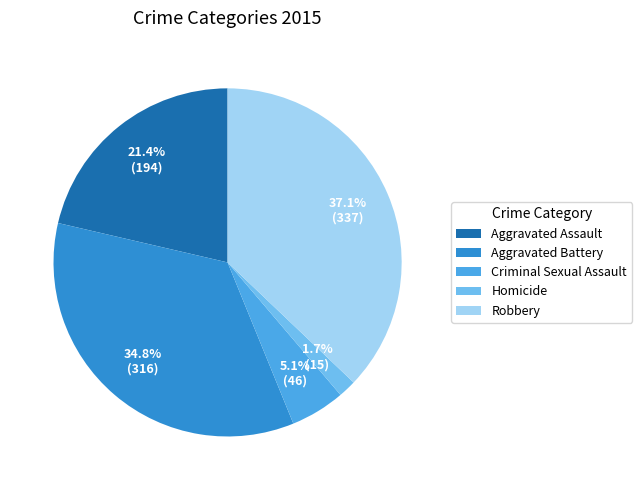

Rank the categories by value from highest to lowest.

Robbery, Aggravated Battery, Aggravated Assault, Criminal Sexual Assault, Homicide